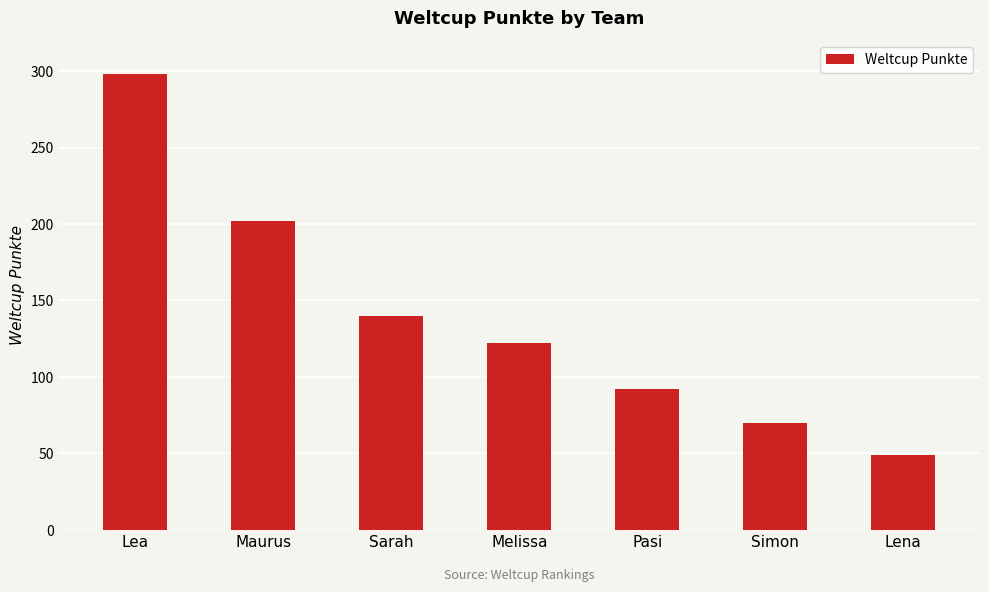

Where does the data first go above 122?

Lea